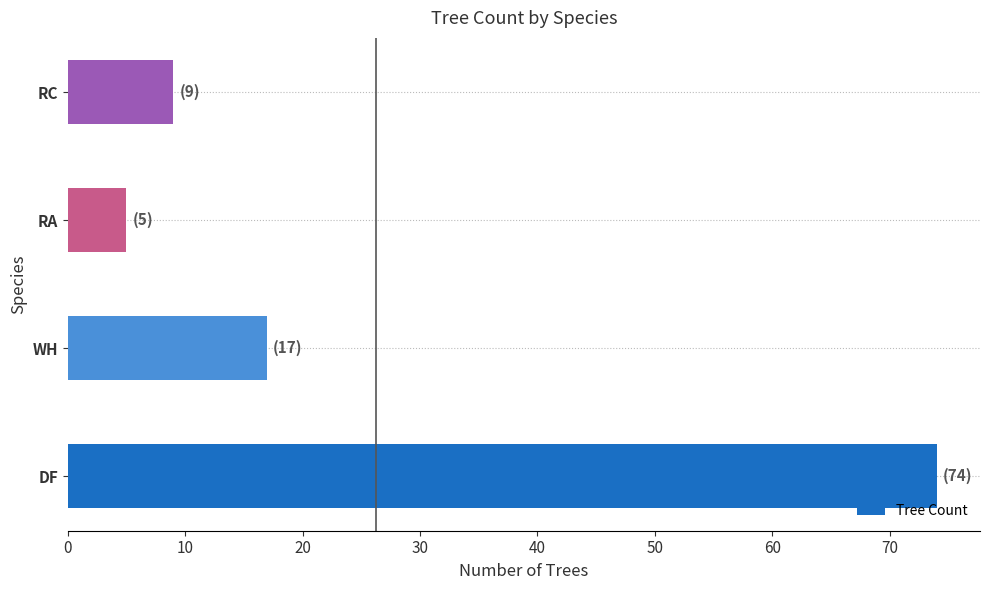

What is the average value?

26